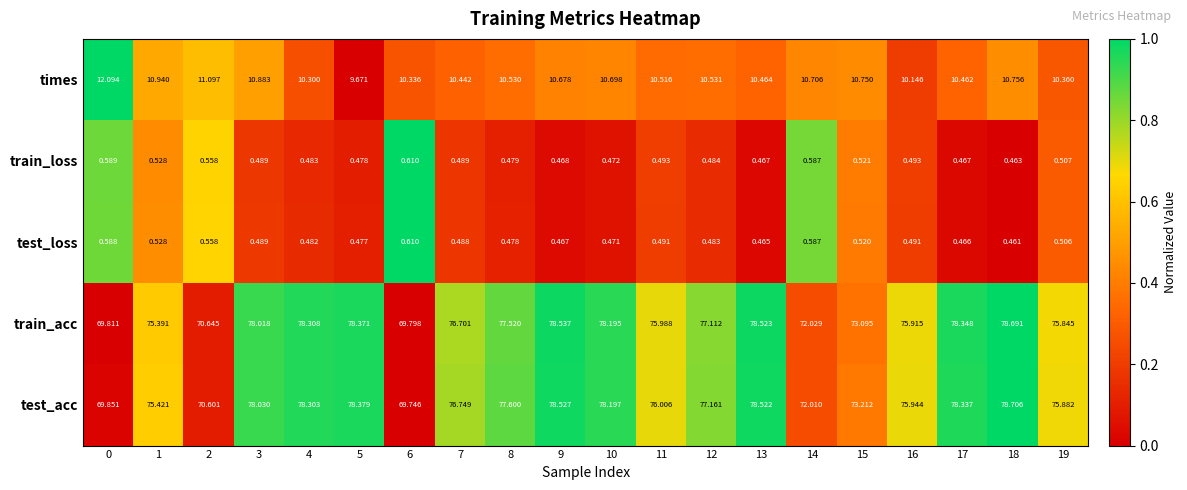

Which series changed the most between 6 and 13?

test_acc